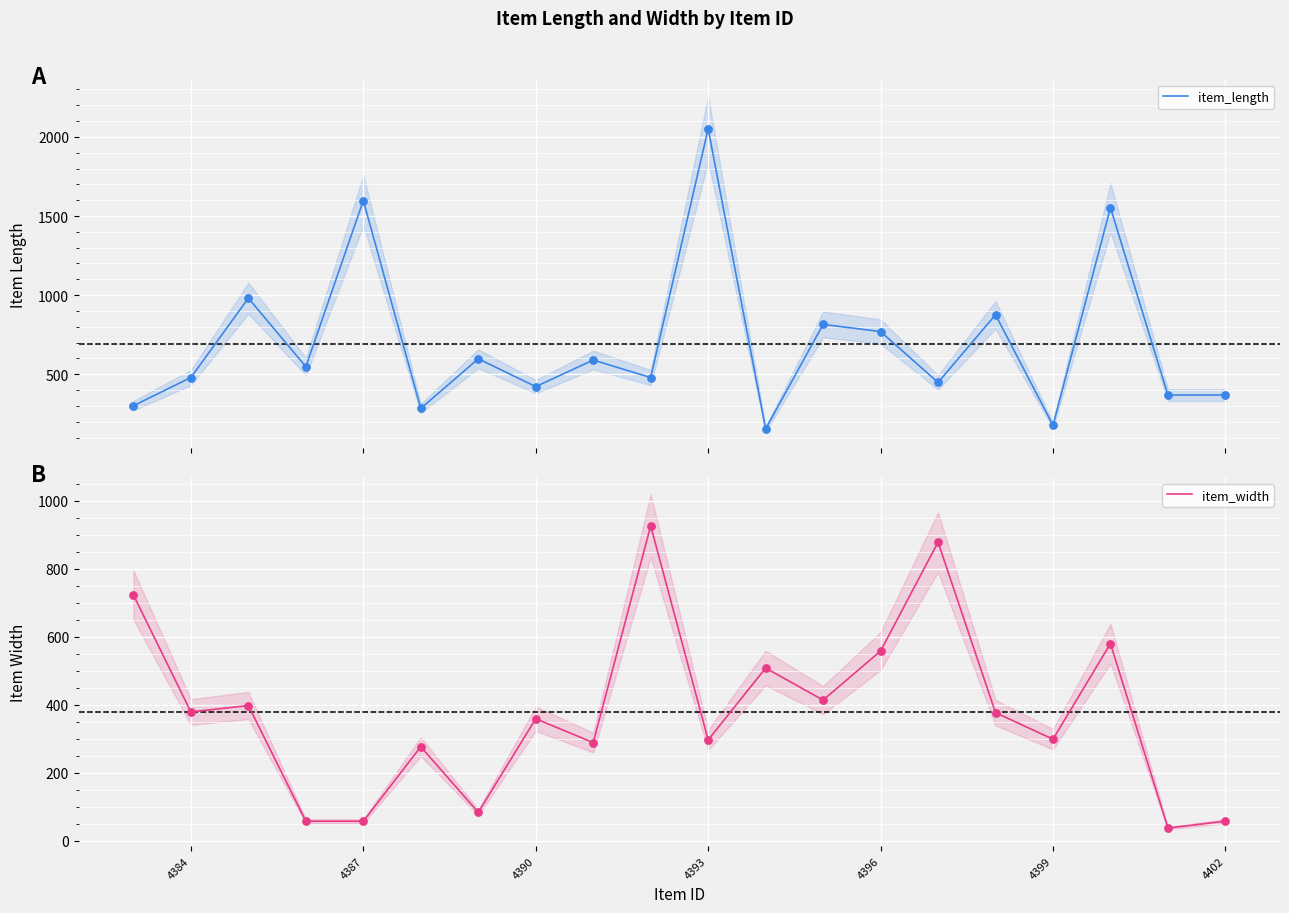

Is it true that item_width equals 379 at 4384?

True